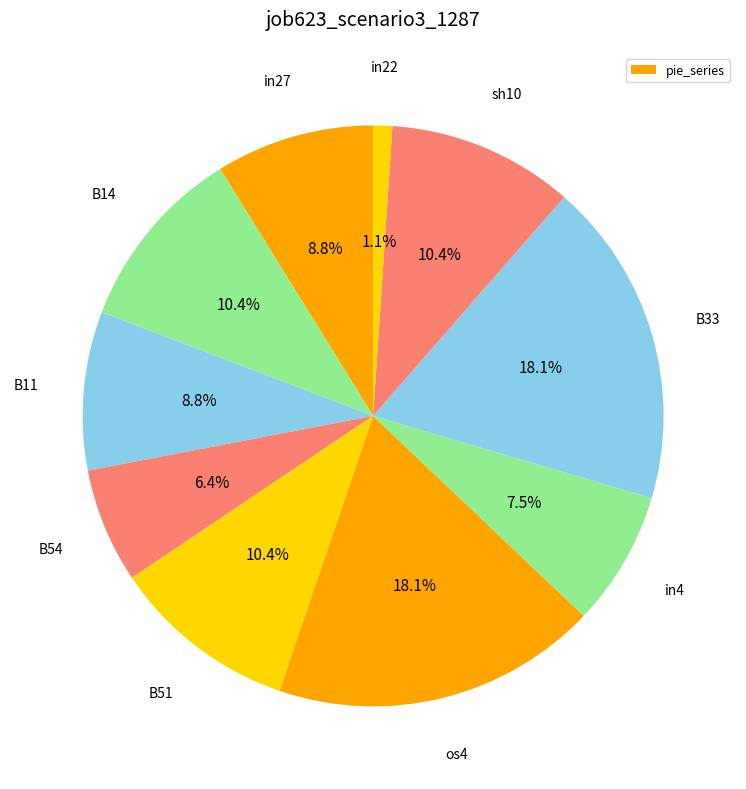

How many segments does this pie chart have?

10